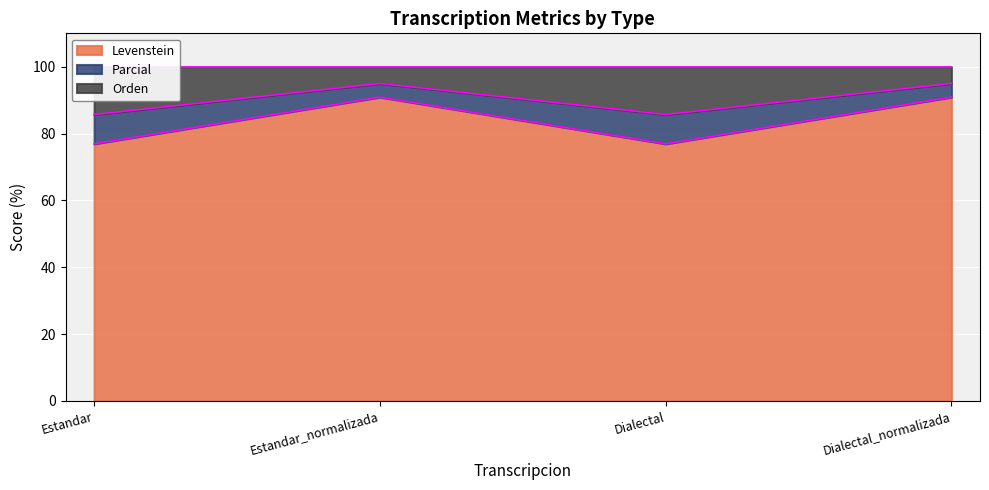

True or false: Levenstein and Parcial cross at least once.

False